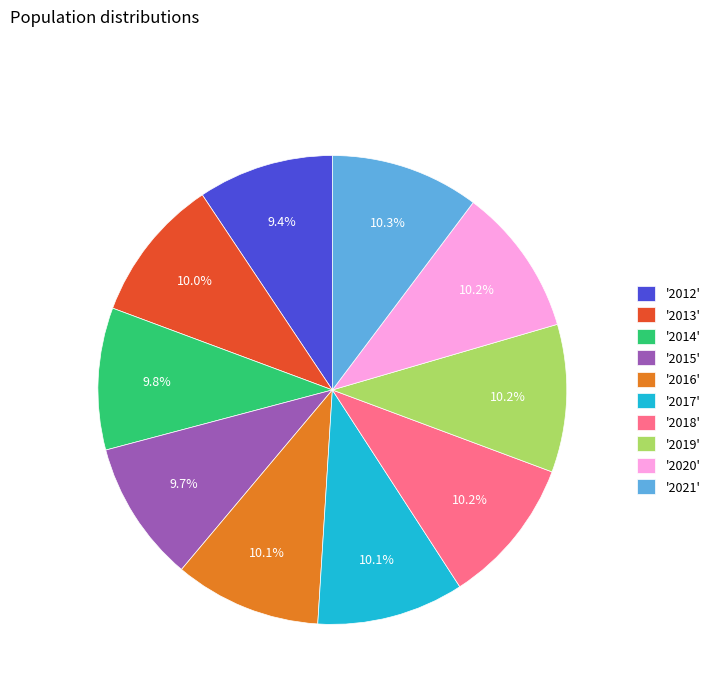

Does any single category account for the majority?

No